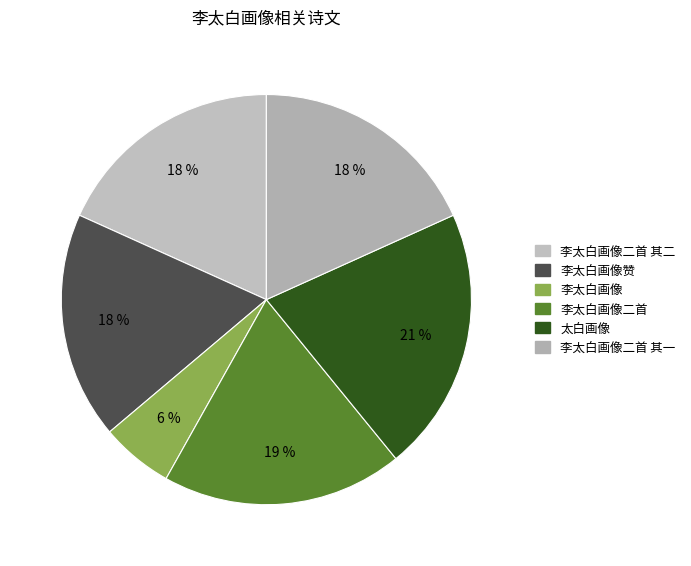

Is there a majority slice in this chart?

No